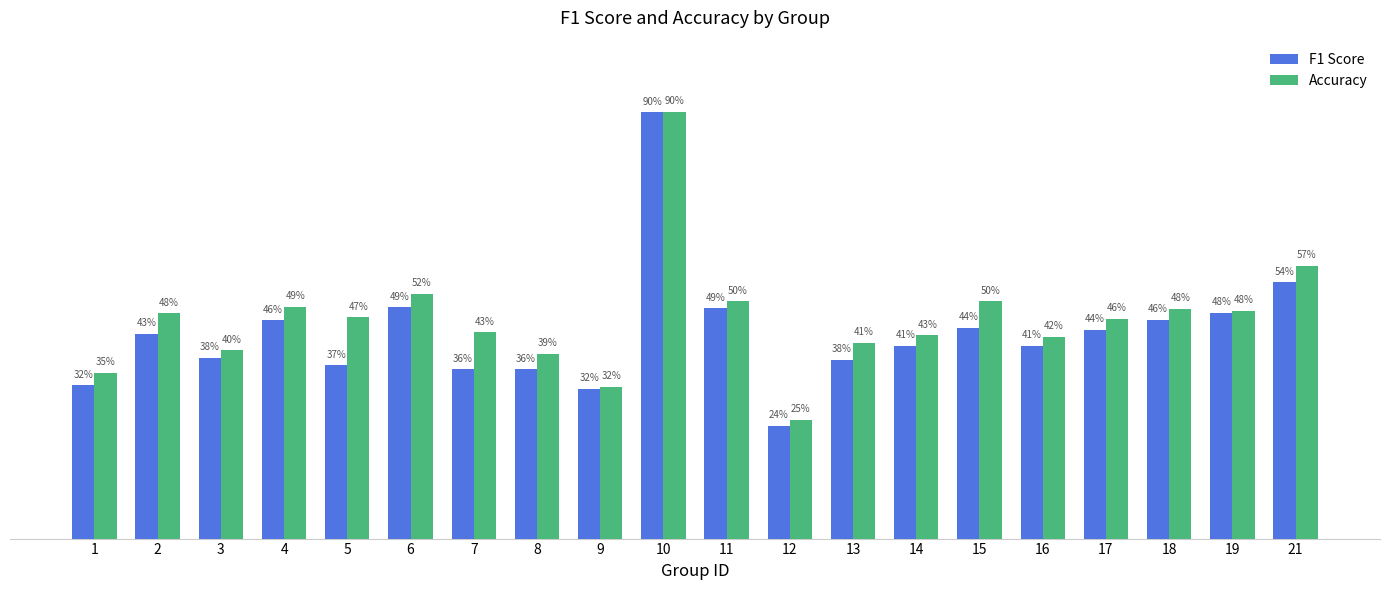

What are all the series names shown in the legend?

F1 Score, Accuracy